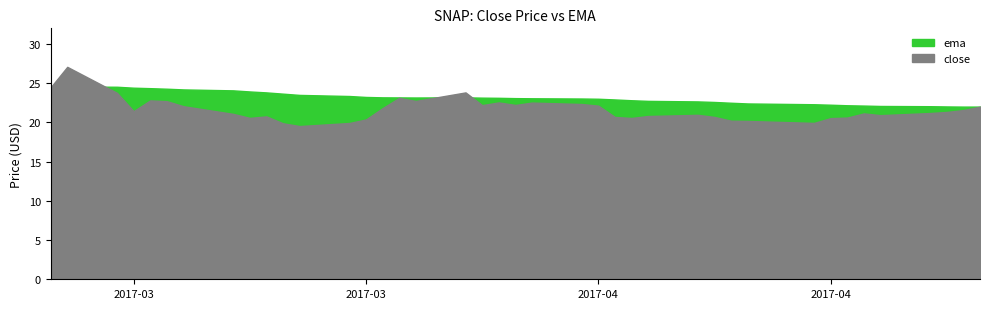

How many intersections are there between close and ema?

3